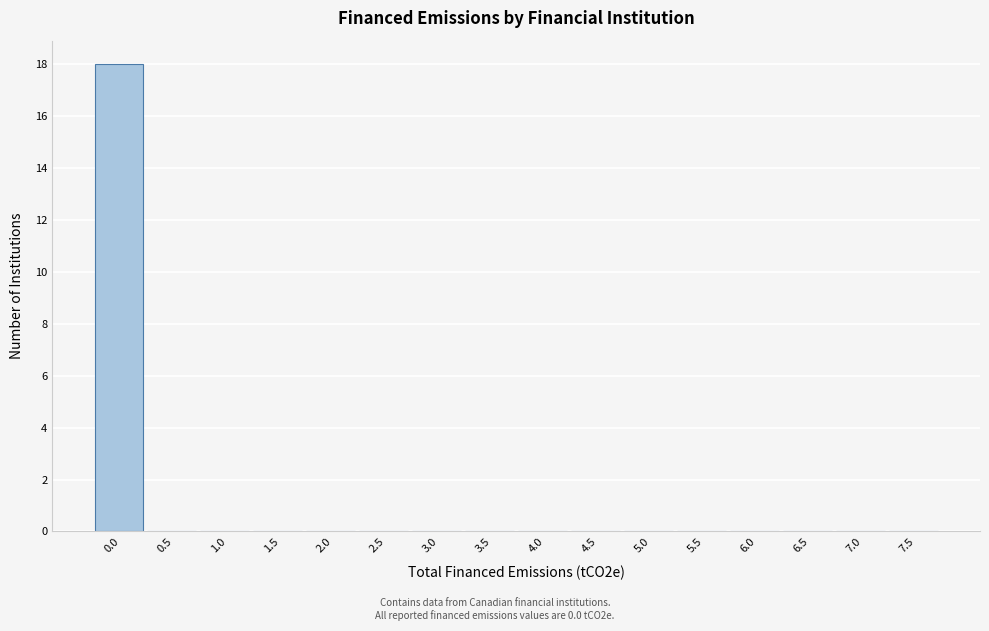

Reading left to right, what are all the values shown in this chart?

0.0=18	0.5=0	1.0=0	1.5=0	2.0=0	2.5=0	3.0=0	3.5=0	4.0=0	4.5=0	5.0=0	5.5=0	6.0=0	6.5=0	7.0=0	7.5=0